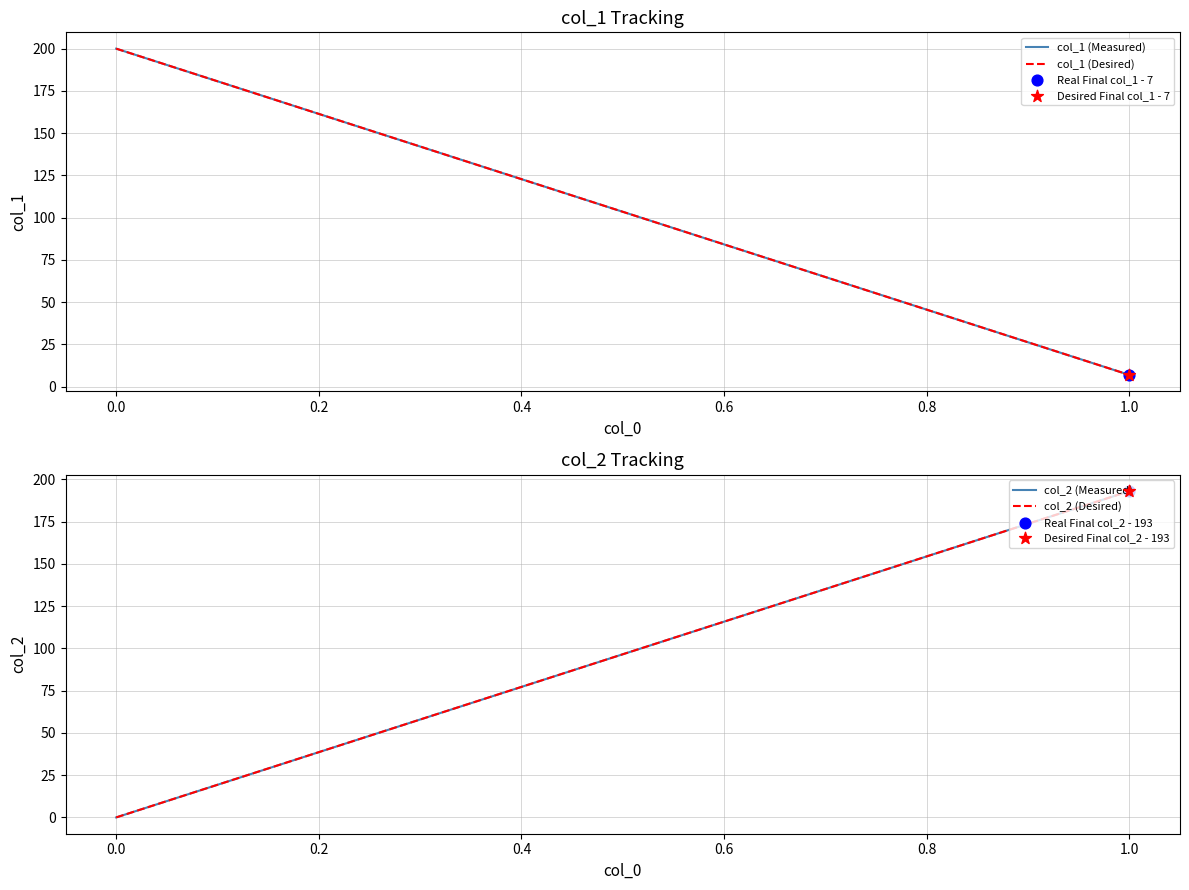

Is the value of col_1 (Measured) at 1.0 greater than the value of col_2 (Desired) at 0.0?

Yes